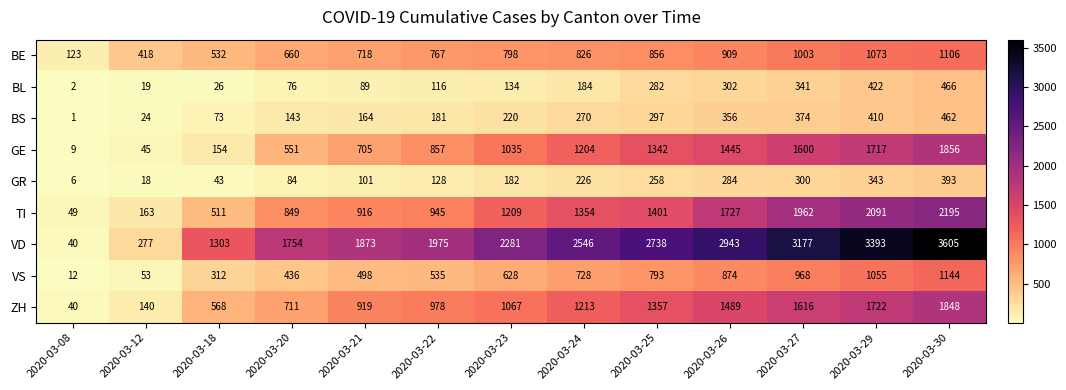

Between 2020-03-22 and 2020-03-26, which series saw the biggest shift?

VD